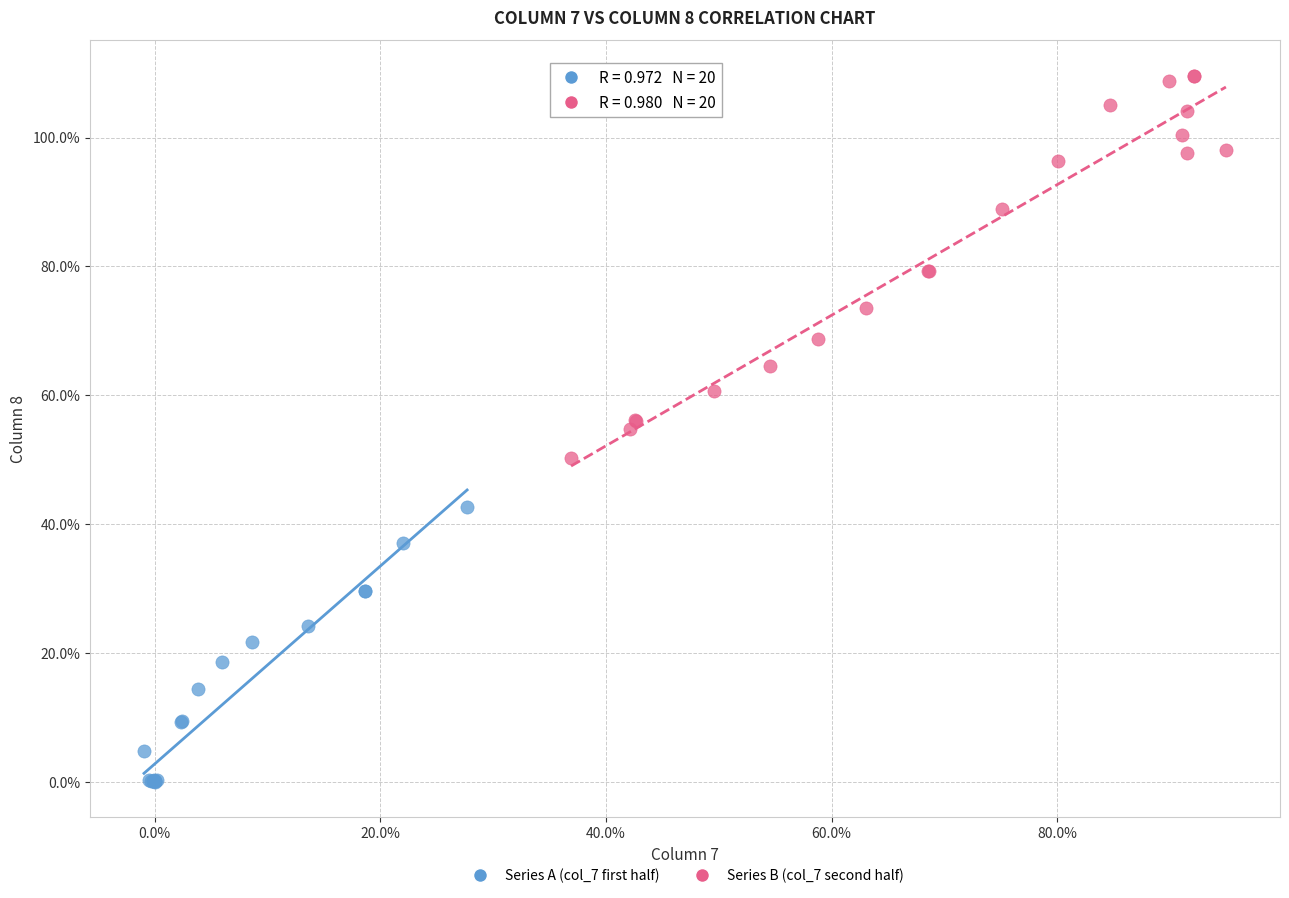

What are all the series names shown in the legend?

Series A (col_7 first half), Series B (col_7 second half)